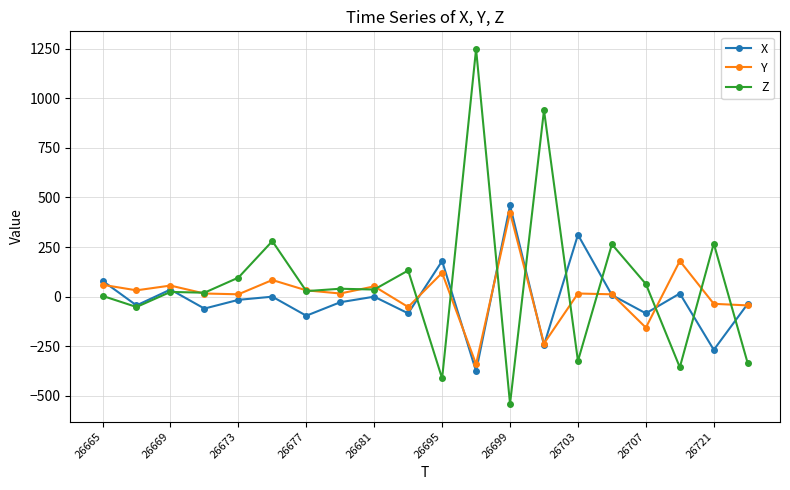

How many interior local valleys does the X series have?

8